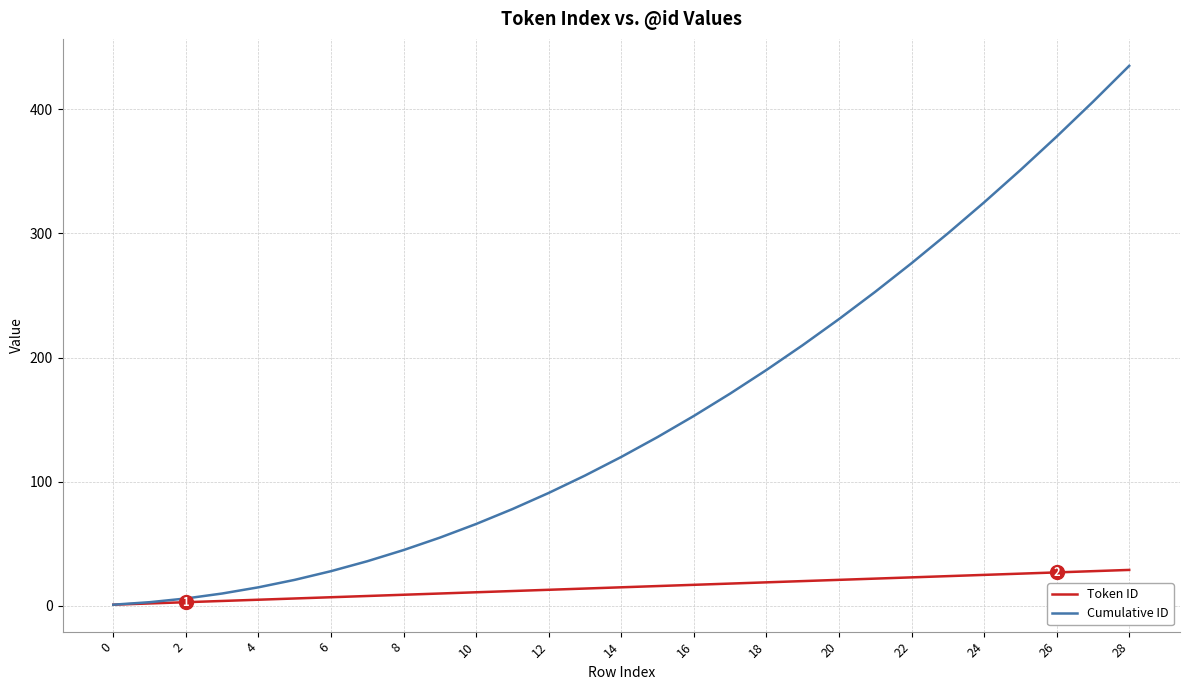

What is the difference between the second highest and second lowest values in the Token ID series?

26